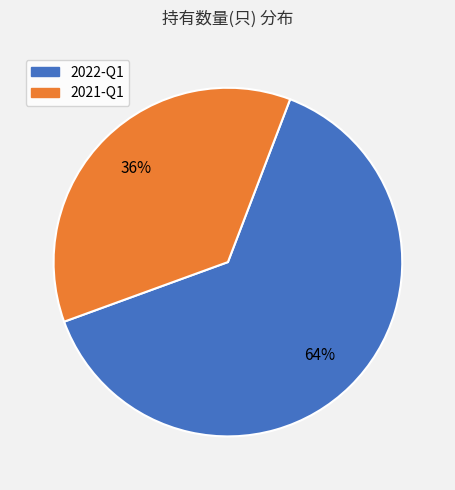

Is the sum of 2022-Q1 and 2021-Q1 greater than half?

Yes